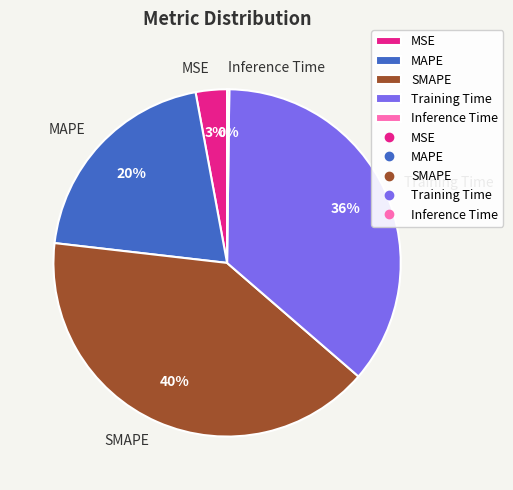

The Training Time slice represents 21% of the pie. True or false?

False